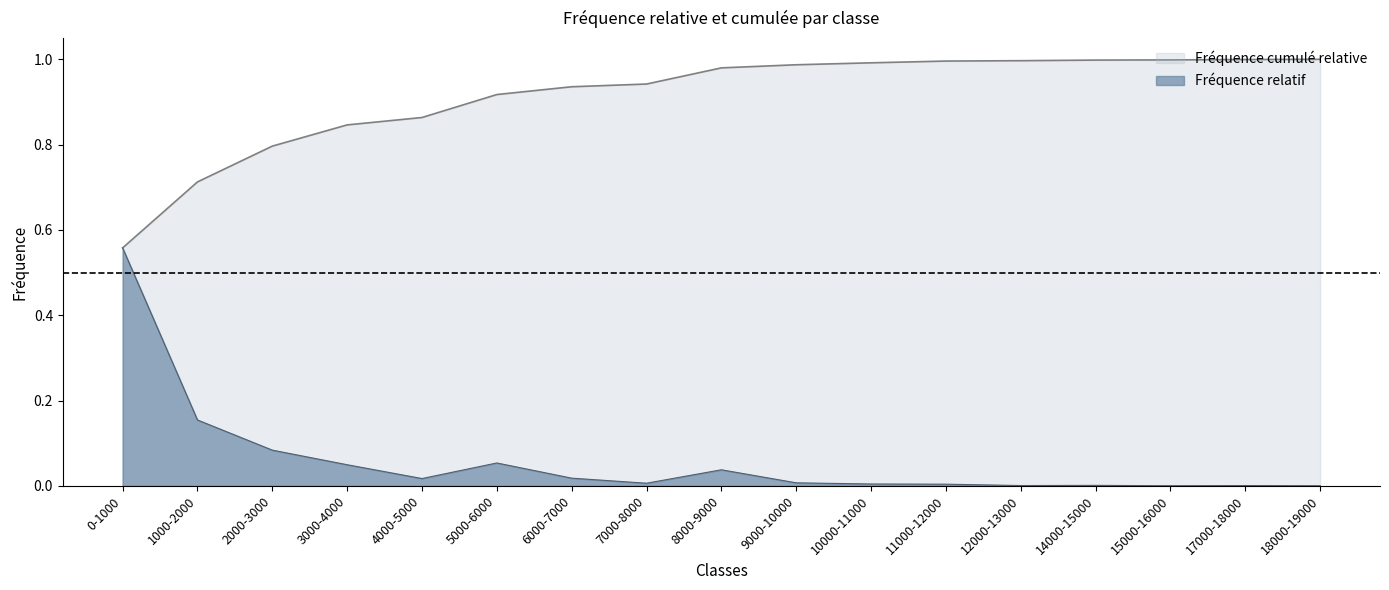

Does the chart display data point markers on the line(s)?

No